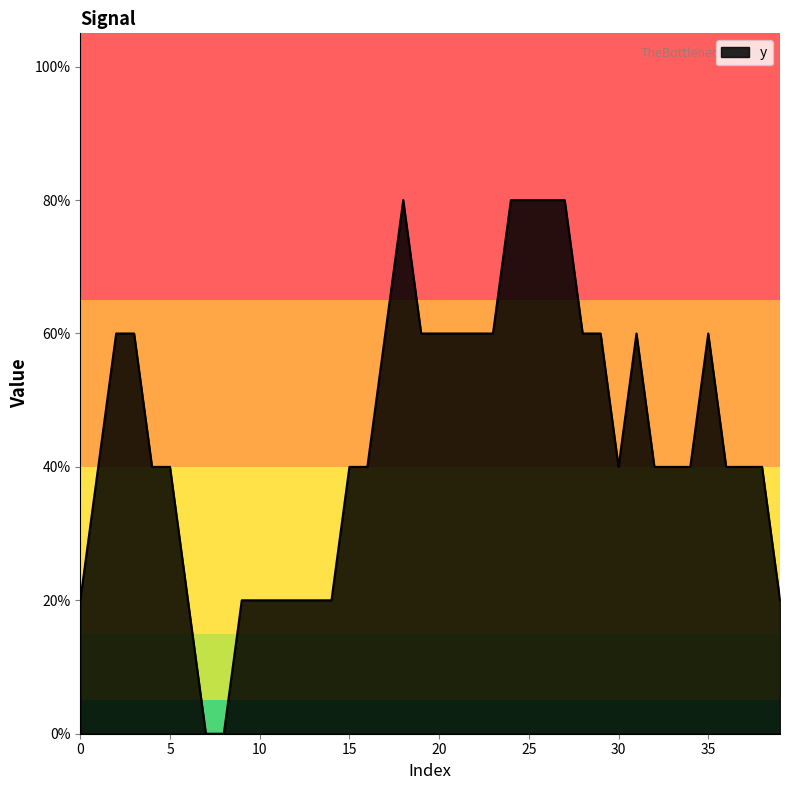

Does the chart display data point markers on the line(s)?

No